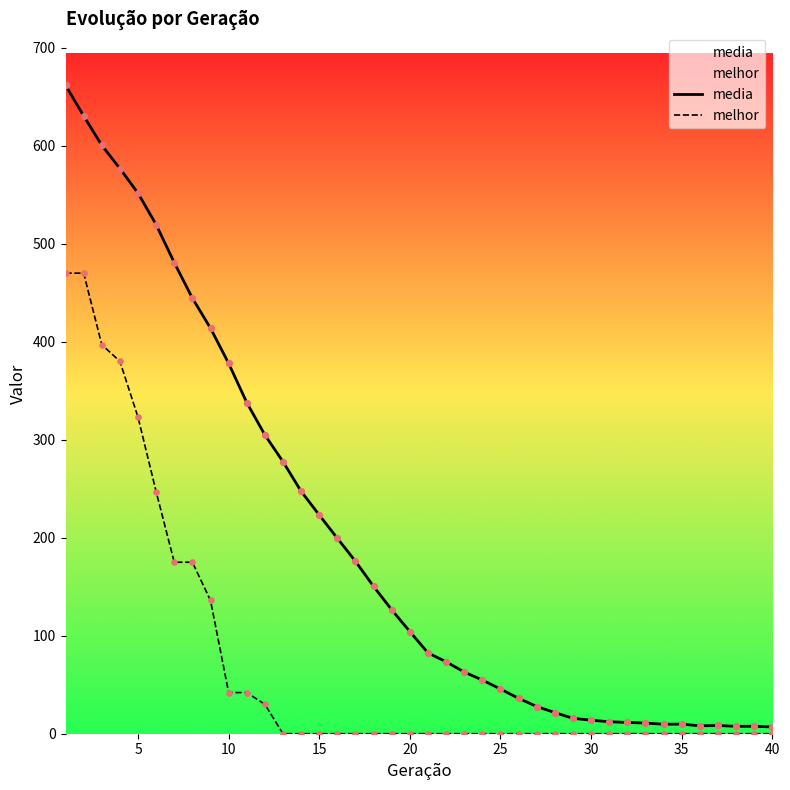

What are all the series names shown in the legend?

media, melhor